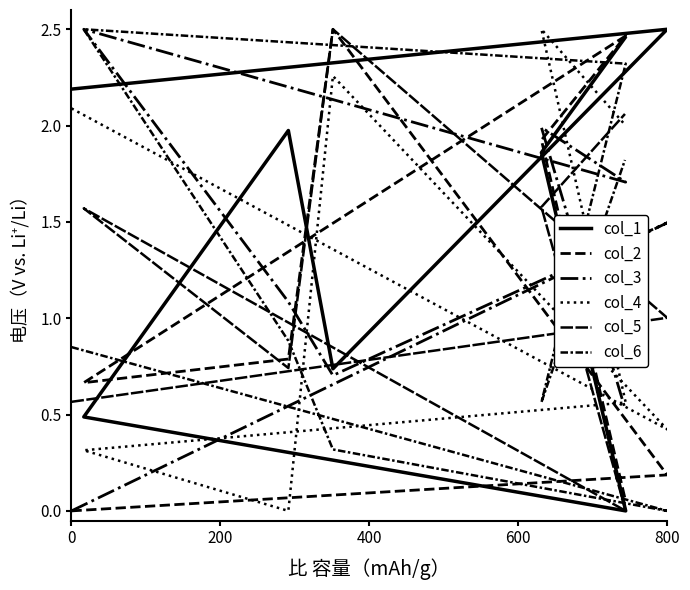

What is the value of the col_6 point at the 5th from the left?

2.5